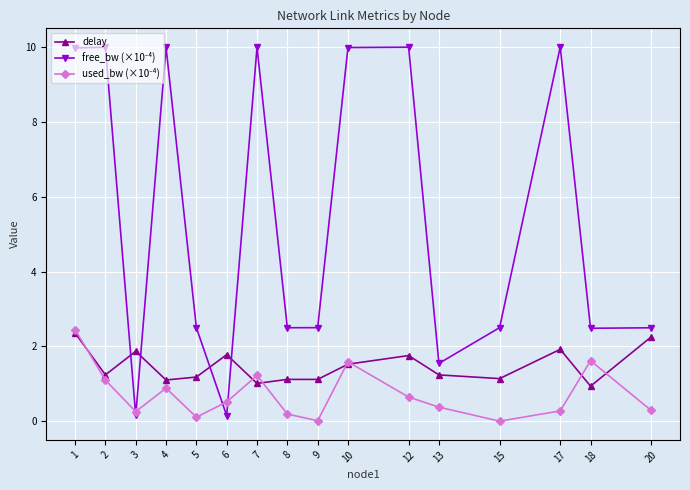

At how many categories does at least one series exceed 6?

7